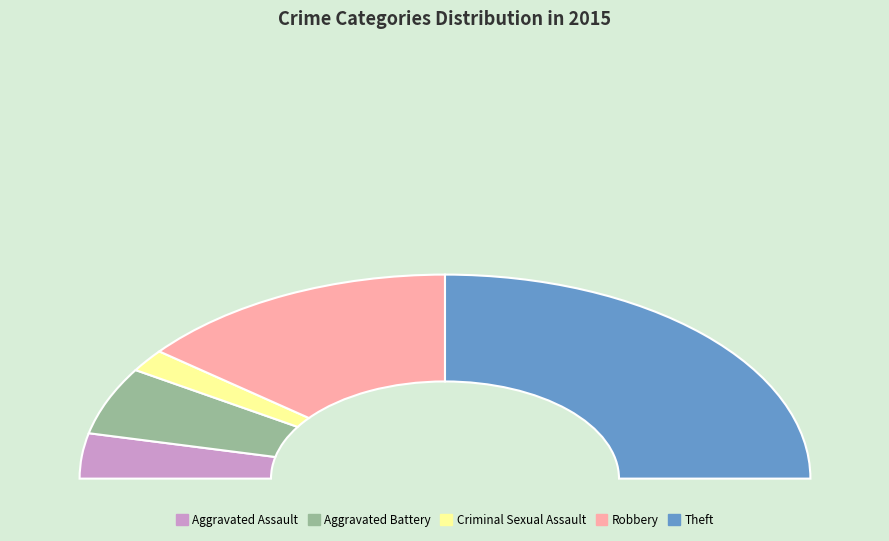

How many slices are in this pie chart?

5